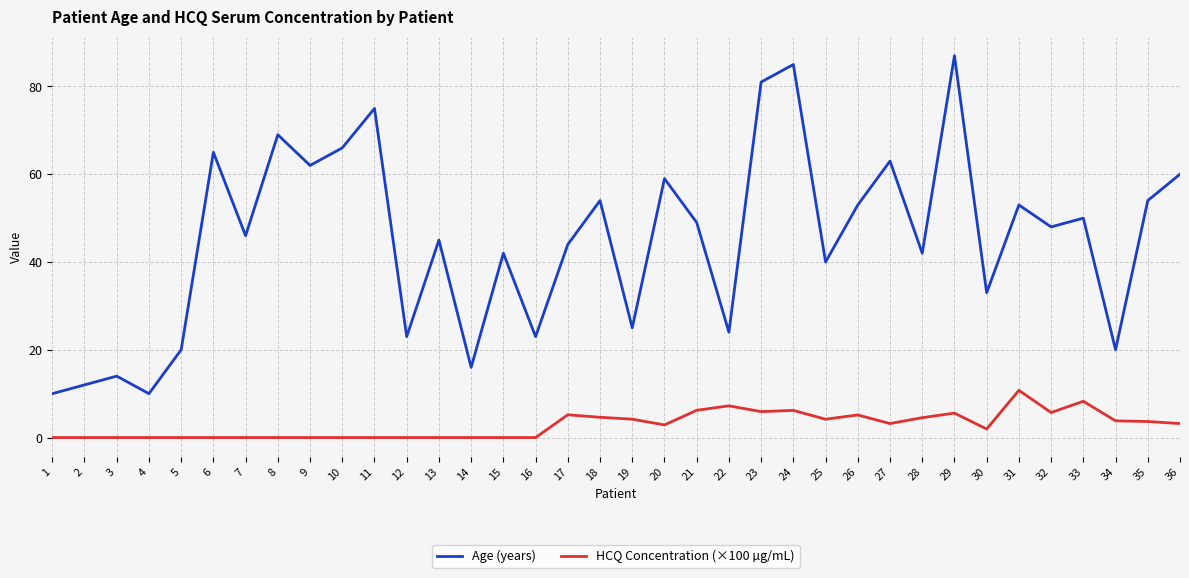

True or false: HCQ Concentration (×100 µg/mL) and Age (years) intersect in this chart.

False